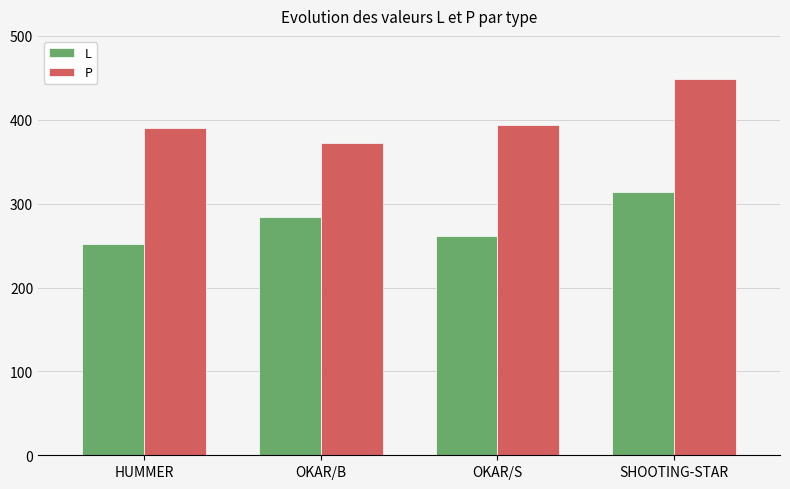

What is the minimum value shown in the chart?

252